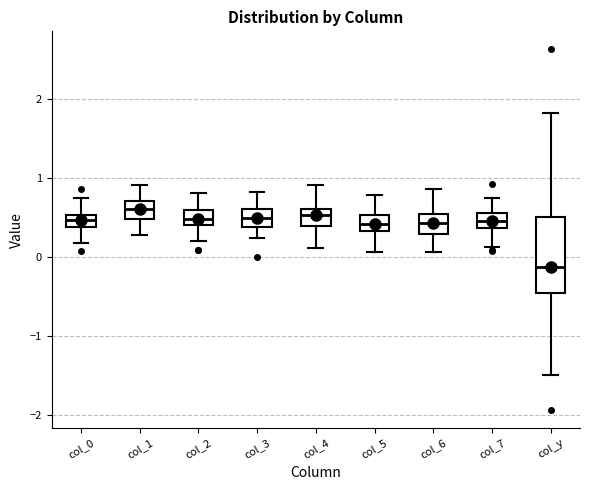

Where is the lower edge of the box for col_5 on the y-axis? The values are not printed on the chart, so give them approximately, as read against the axis.

0.3